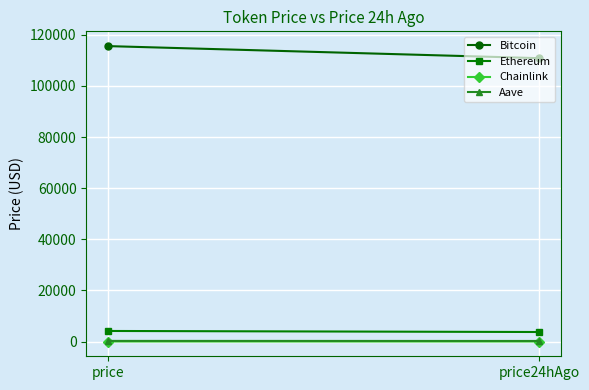

What are all the series names shown in the legend?

Bitcoin, Ethereum, Chainlink, Aave